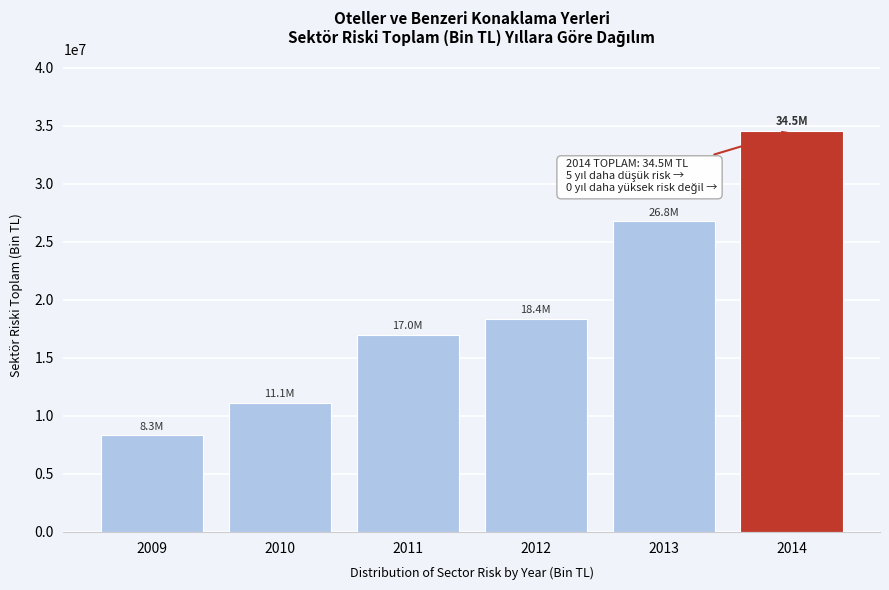

Reading right to left, extract all data points from this chart.

2014=34523191.2	2013=26795064.1	2012=18350924.2	2011=16974107.9	2010=11132669.5	2009=8334700.4